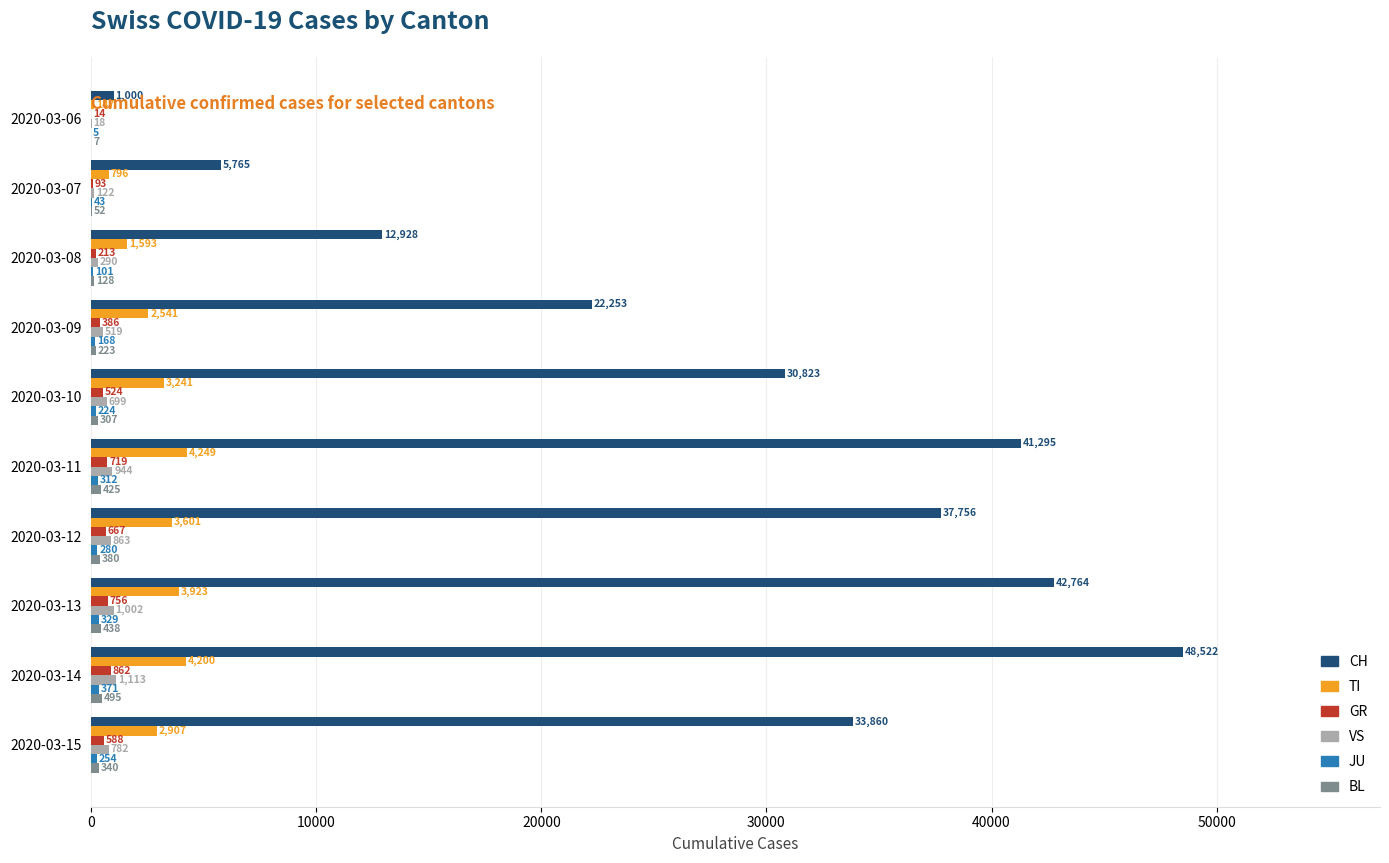

What is the sum of all TI values?

27198